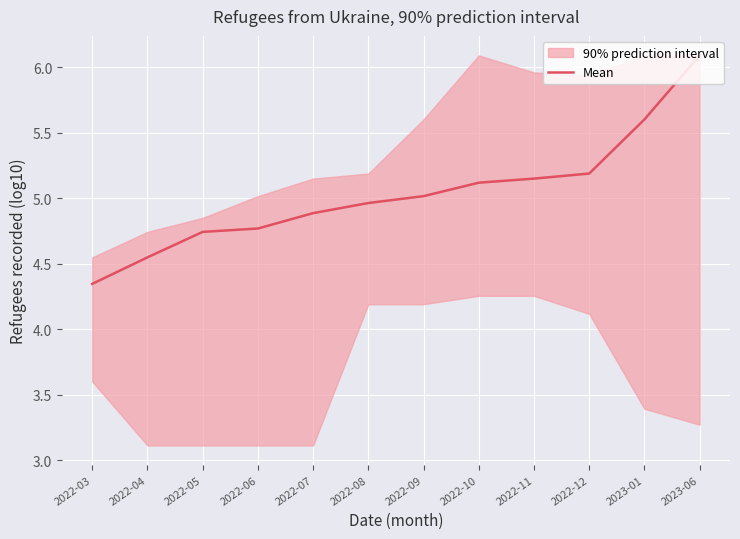

List the labels in order of value, smallest first.

2022-03, 2022-04, 2022-05, 2022-06, 2022-07, 2022-08, 2022-09, 2022-10, 2022-11, 2022-12, 2023-01, 2023-06